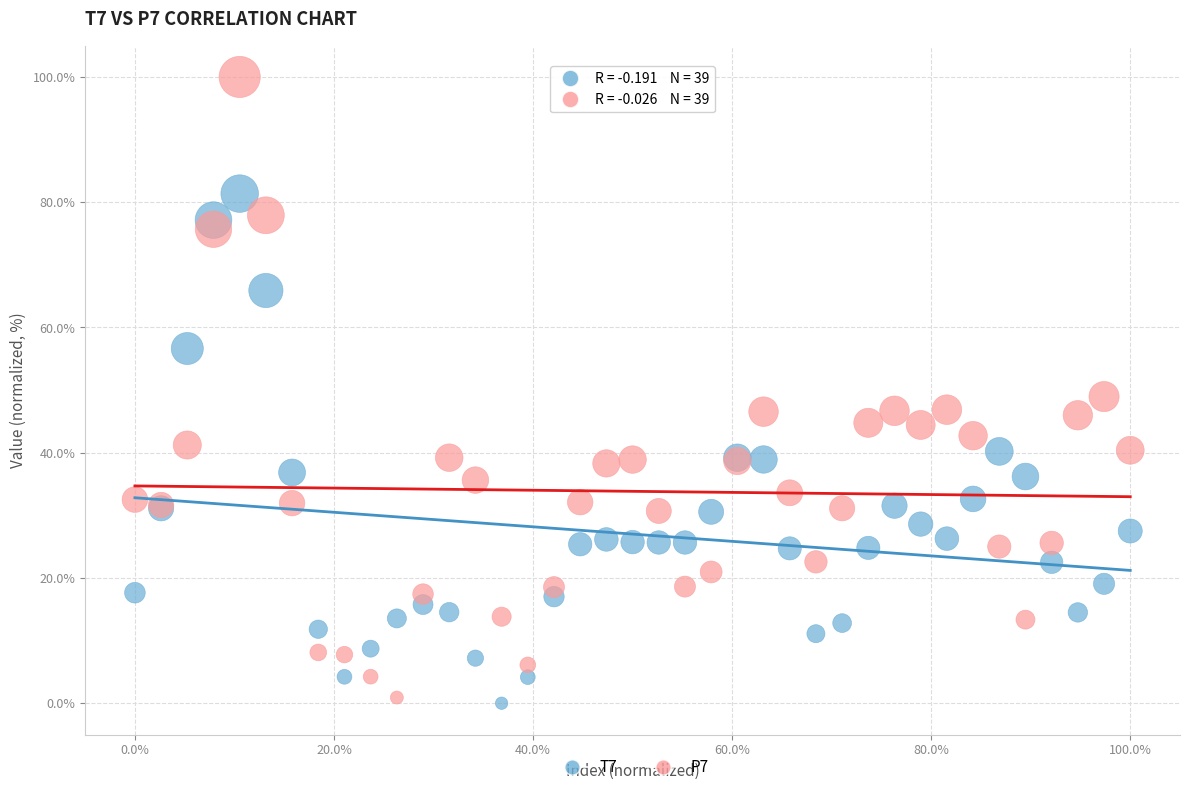

Which series contains the highest Y value?

P7